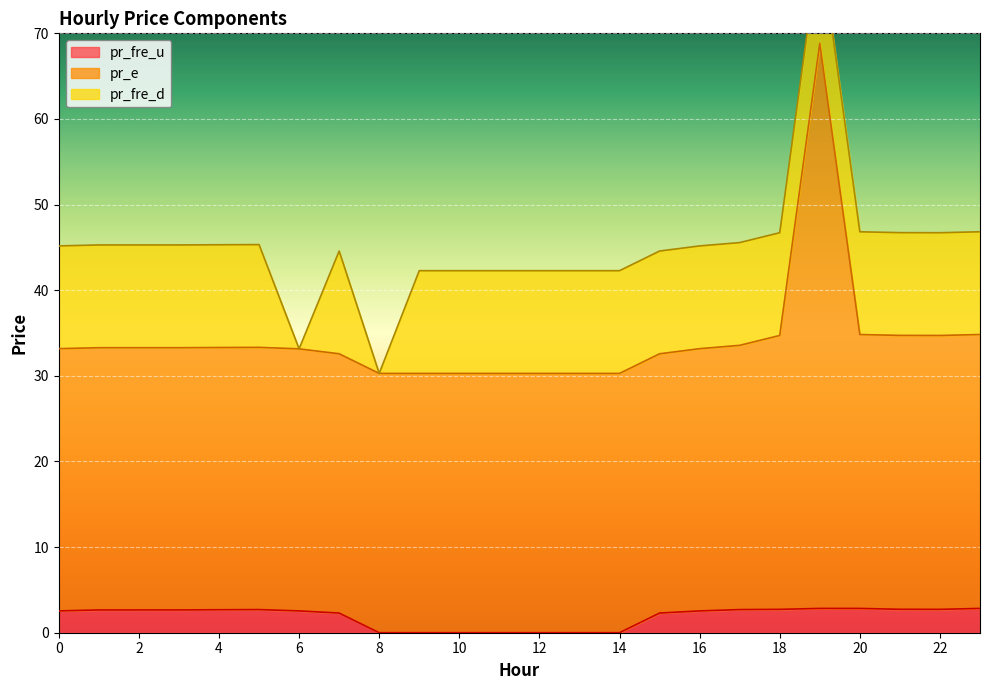

True or false: pr_fre_u and pr_e intersect in this chart.

False